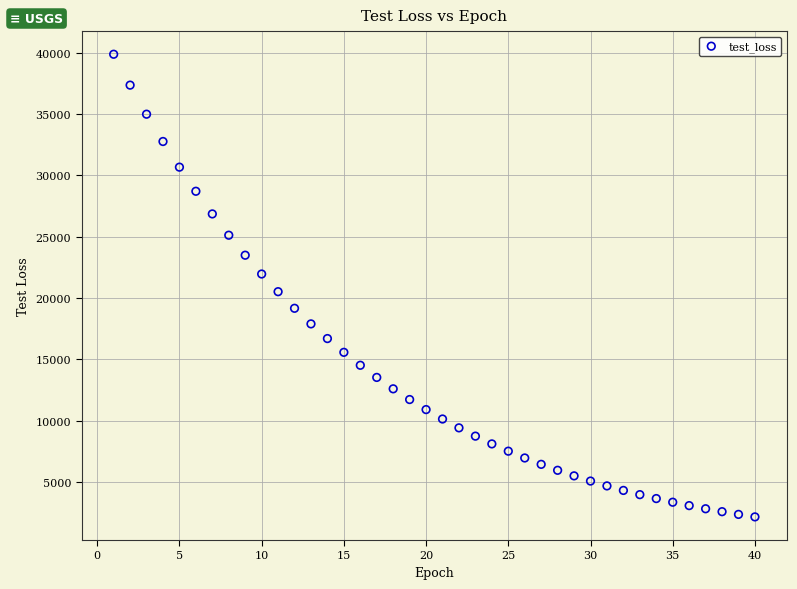

What is the range of X values (max minus min)?

39.0